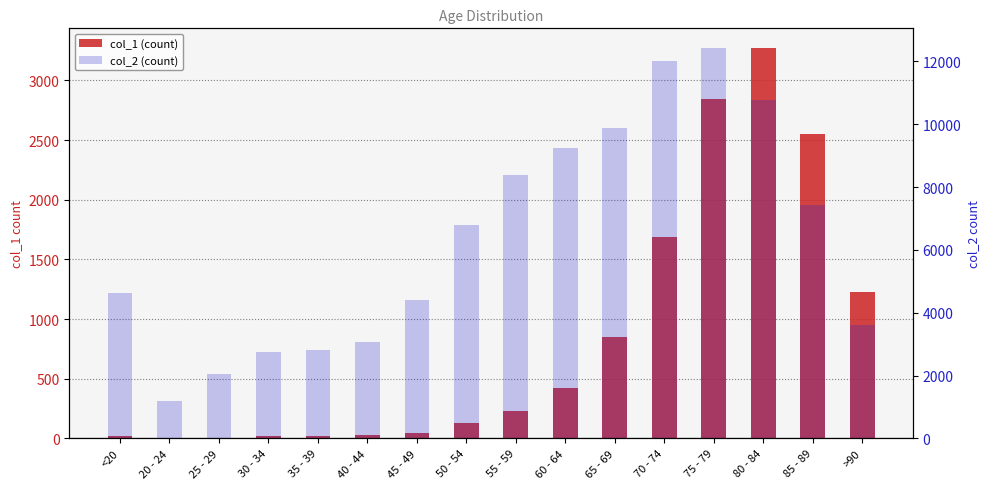

How many values in the col_2 series are below 6803?

8